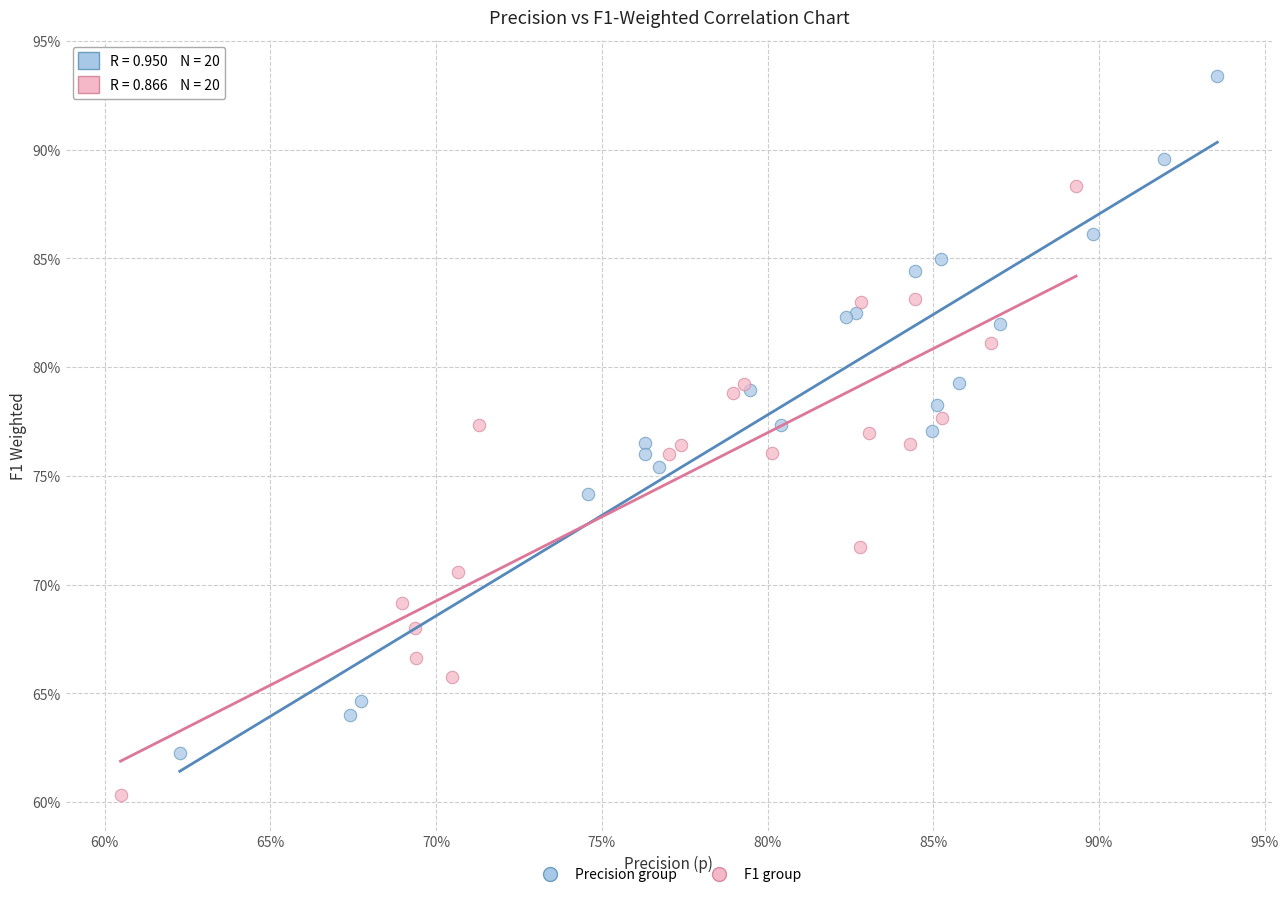

What are all the series names shown in the legend?

Precision group, F1 group